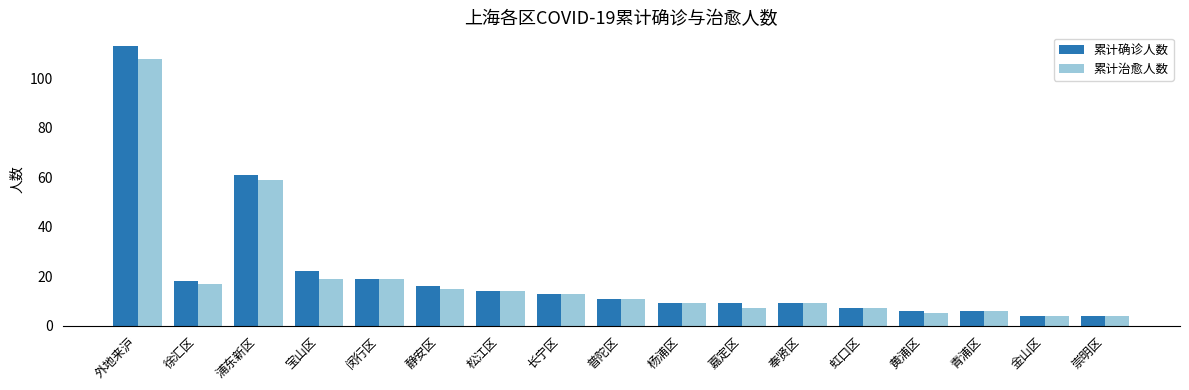

What are all the series names shown in the legend?

累计确诊人数, 累计治愈人数